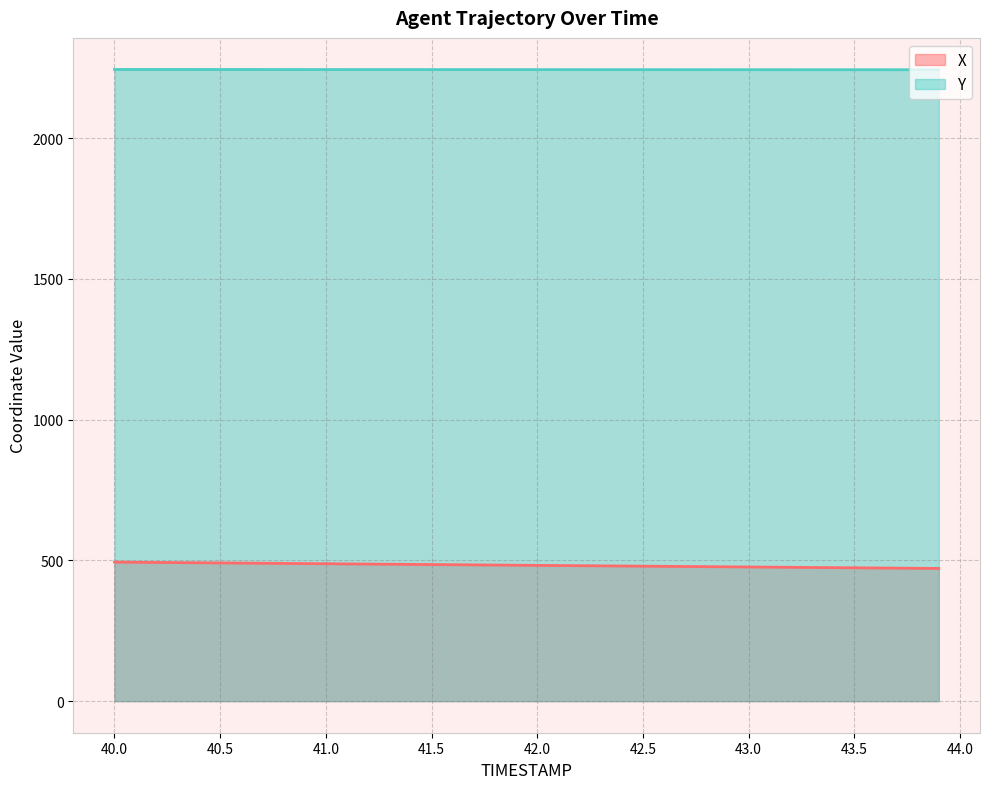

What is the difference between the Y values at 41.7 and 43.1?

0.4